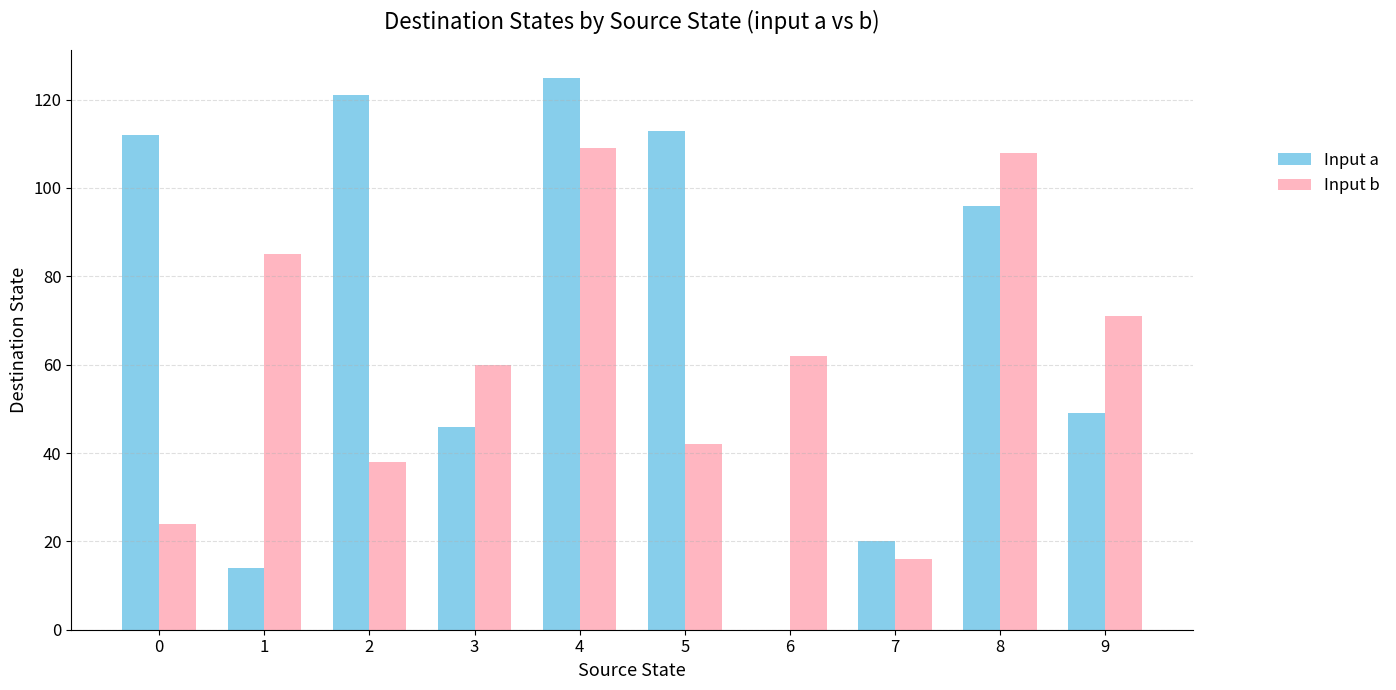

Reading right to left, transcribe all the data shown in this chart.

Input a: 9=49	8=96	7=20	6=0	5=113	4=125	3=46	2=121	1=14	0=112
Input b: 9=71	8=108	7=16	6=62	5=42	4=109	3=60	2=38	1=85	0=24